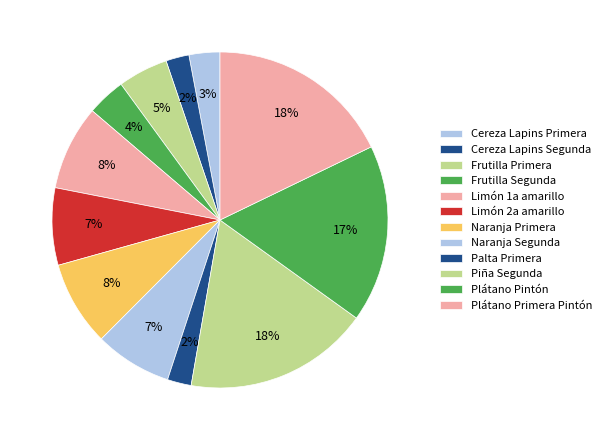

How many segments does this pie chart have?

12